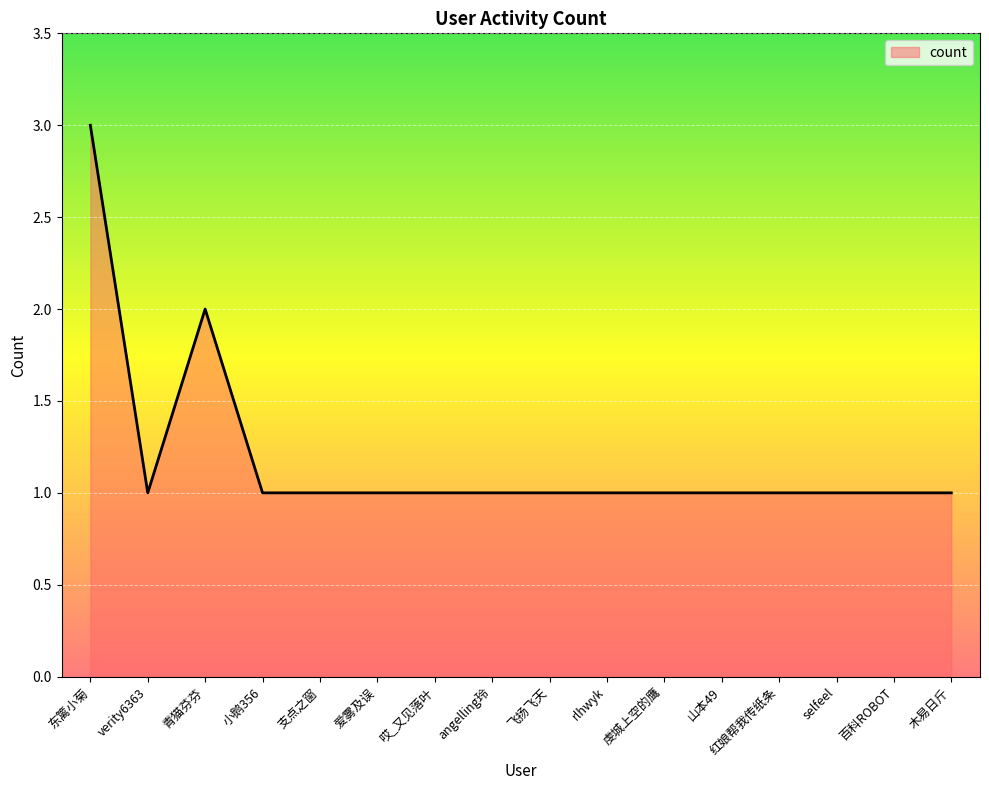

Count the values in the range 1 to 2.

15